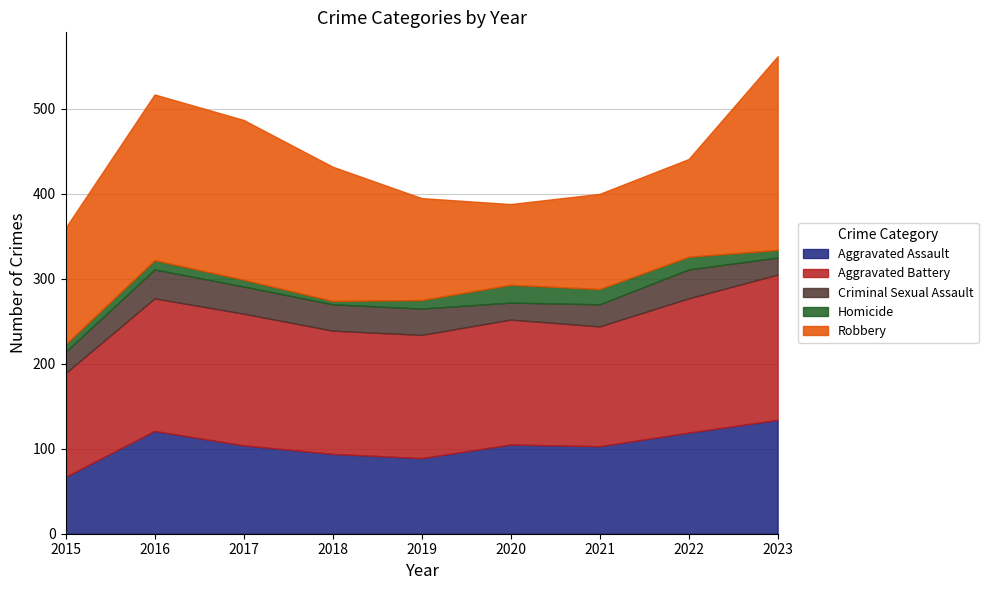

Between 2019 and 2022, which is larger?

2022